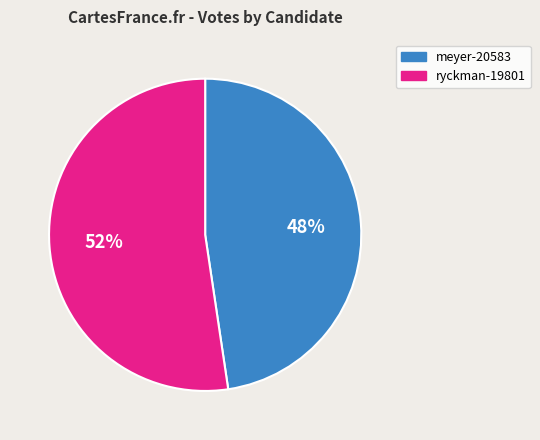

Count the number of slices in the pie.

2